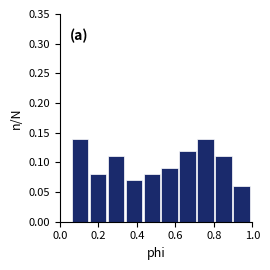

What is the height of the bar covering 0.52 to 0.62 on the x-axis? Neither the bar edges nor the heights are printed on the chart, so give them approximately, as read against the axes.

0.09